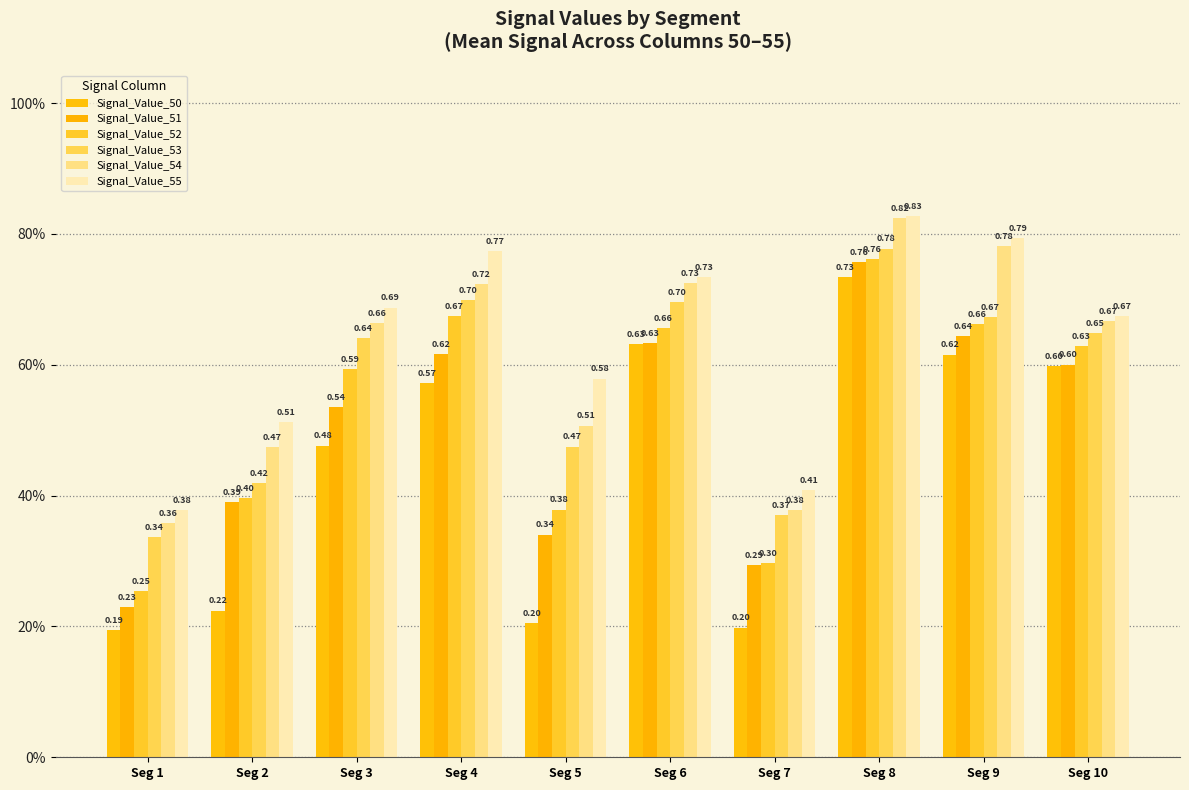

What is the approximate value of Signal_Value_52 at Seg 4?

0.7